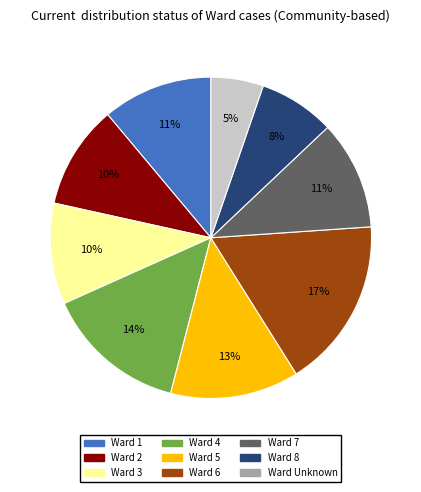

How many slices are in this pie chart?

9